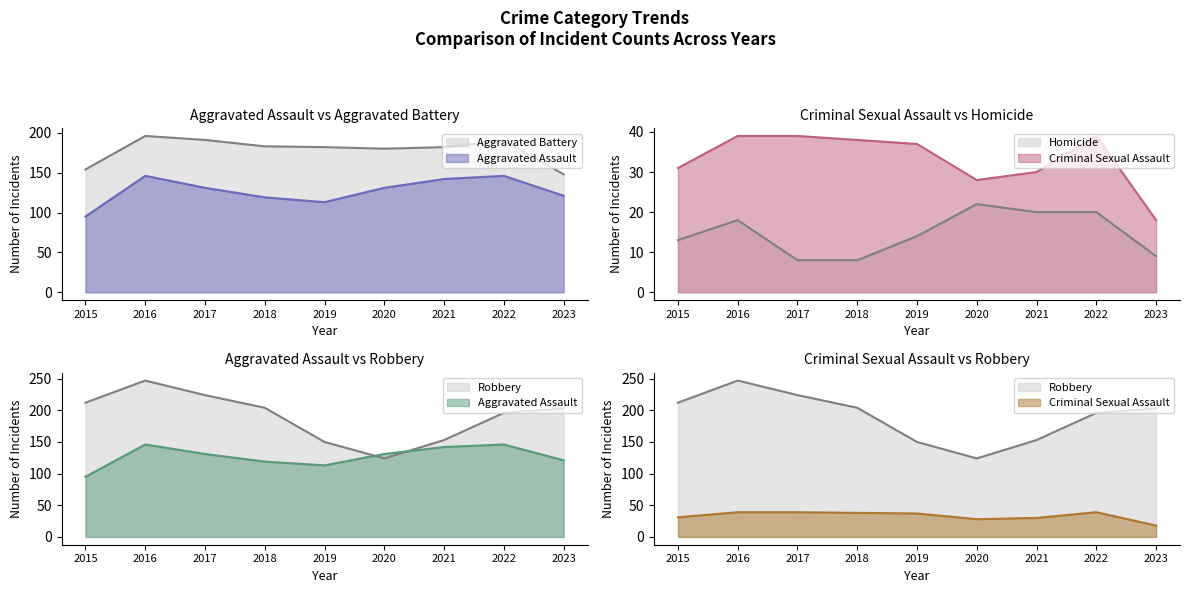

Rank the series by their maximum value, from highest to lowest.

Robbery, Aggravated Battery, Aggravated Assault, Criminal Sexual Assault, Homicide